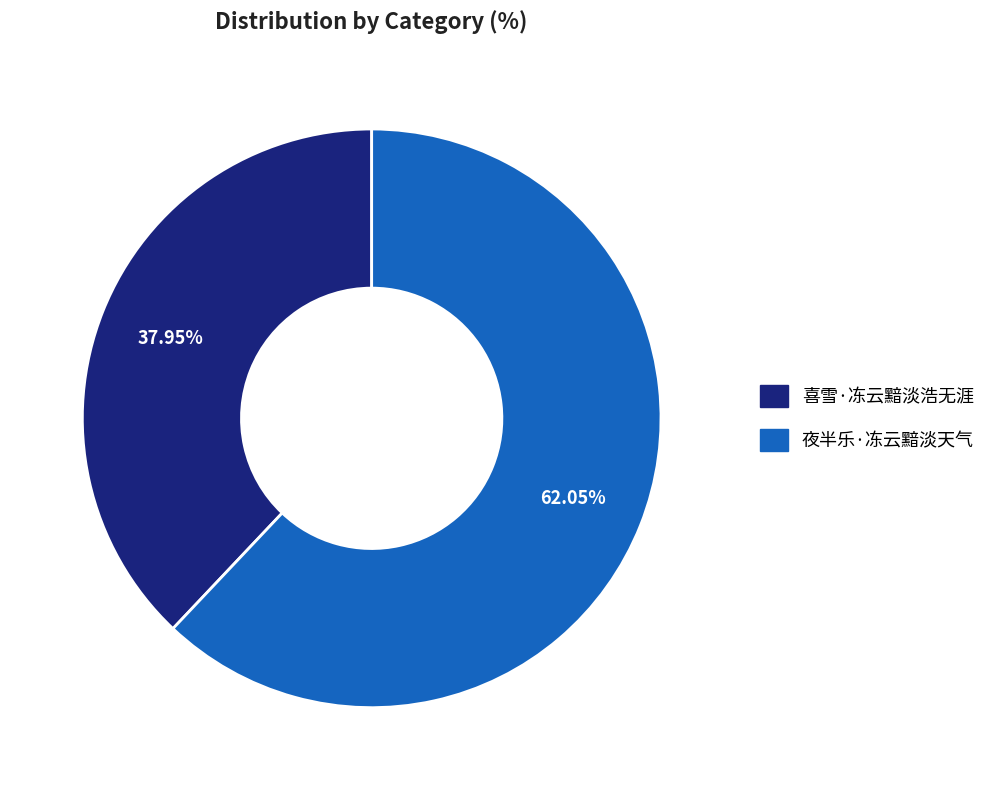

Approximately how many times larger is the value at 喜雪·冻云黯淡浩无涯 compared to 夜半乐·冻云黯淡天气?

0.6